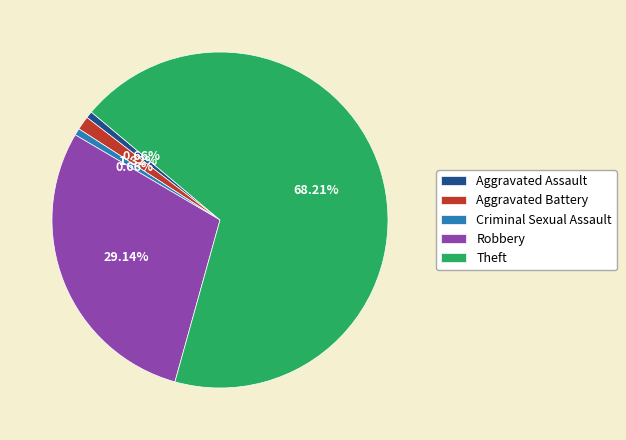

Which category accounts for the majority?

Theft